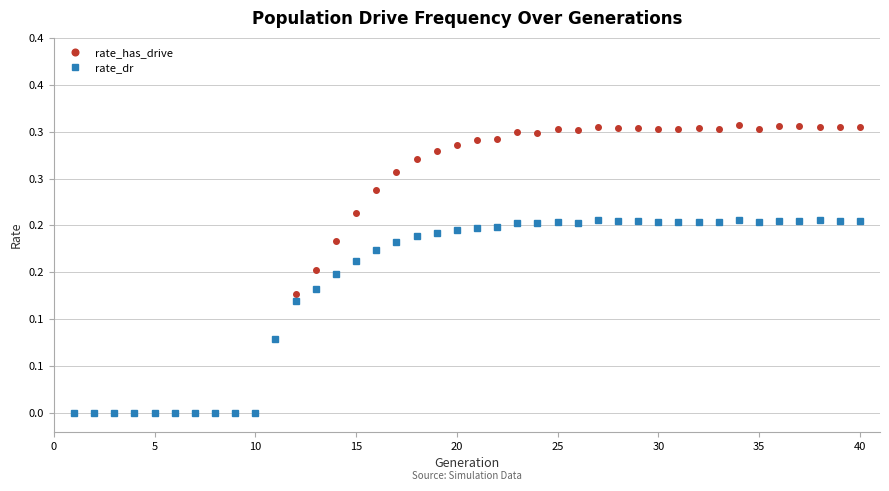

Does the chart have visible grid lines?

Yes